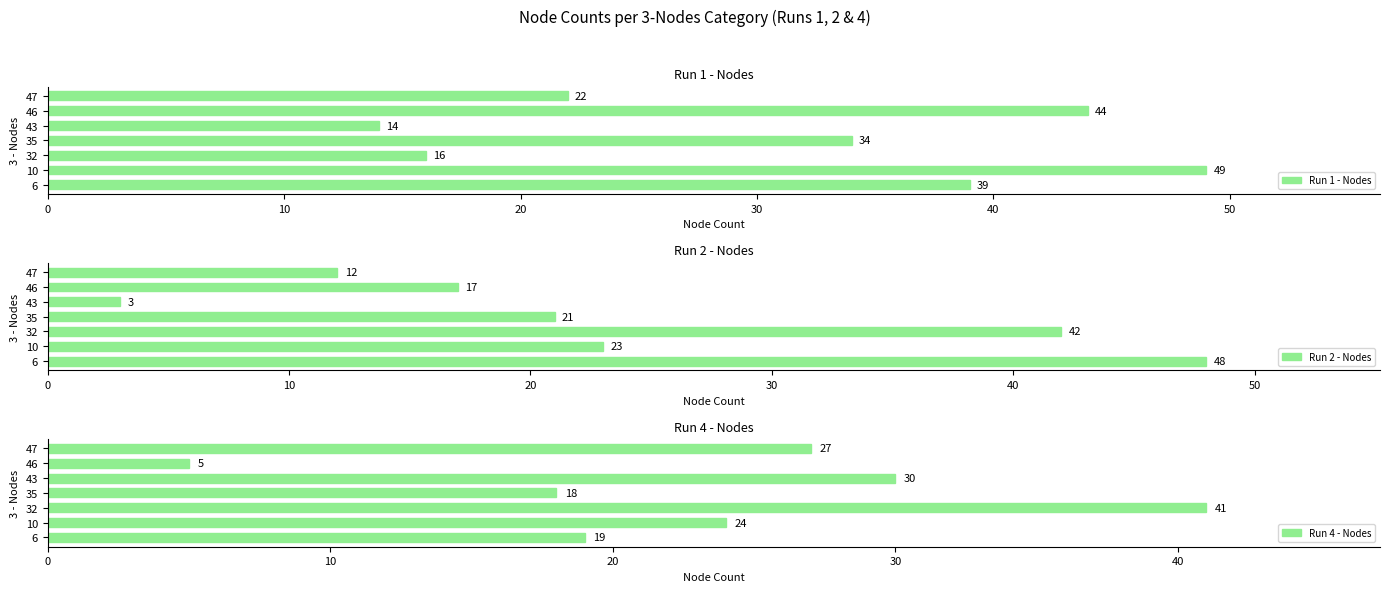

Which category has the highest value in the Run 1 - Nodes series?

10